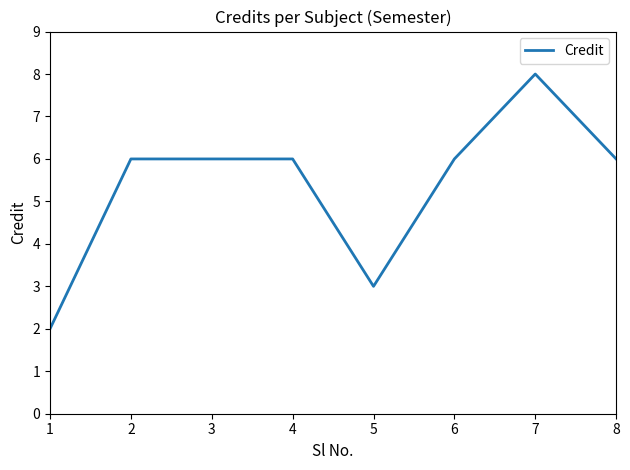

What is the approximate value at 7?

8